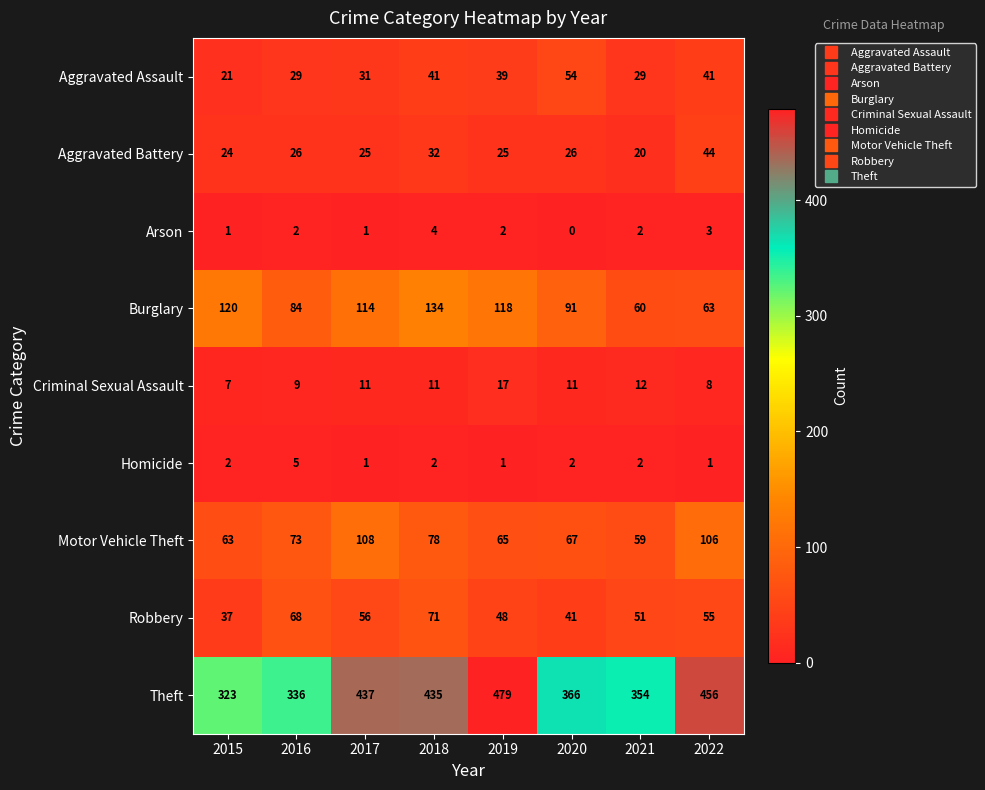

At how many categories does at least one series exceed 131?

8